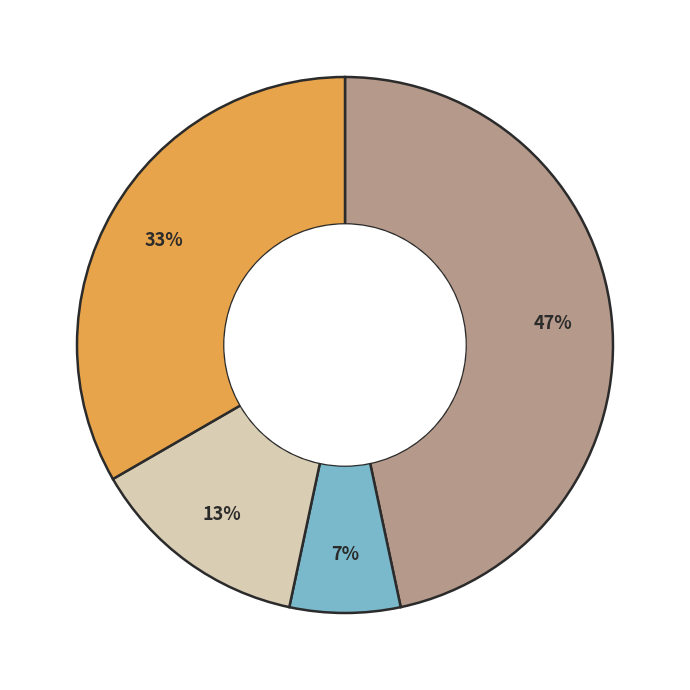

Does any single category account for the majority?

No